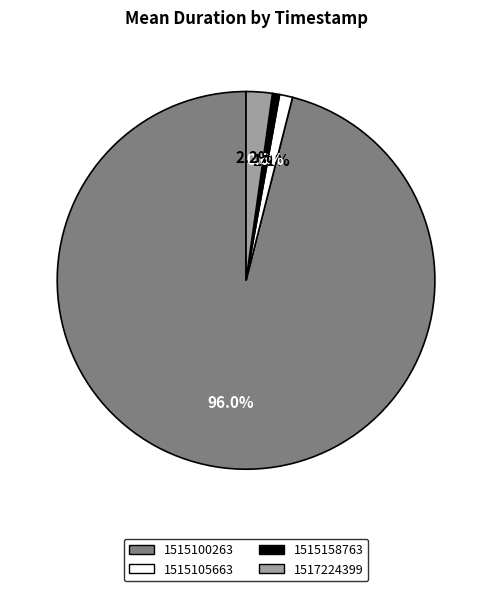

Which has a higher value, 1515105663 or 1515158763?

1515105663